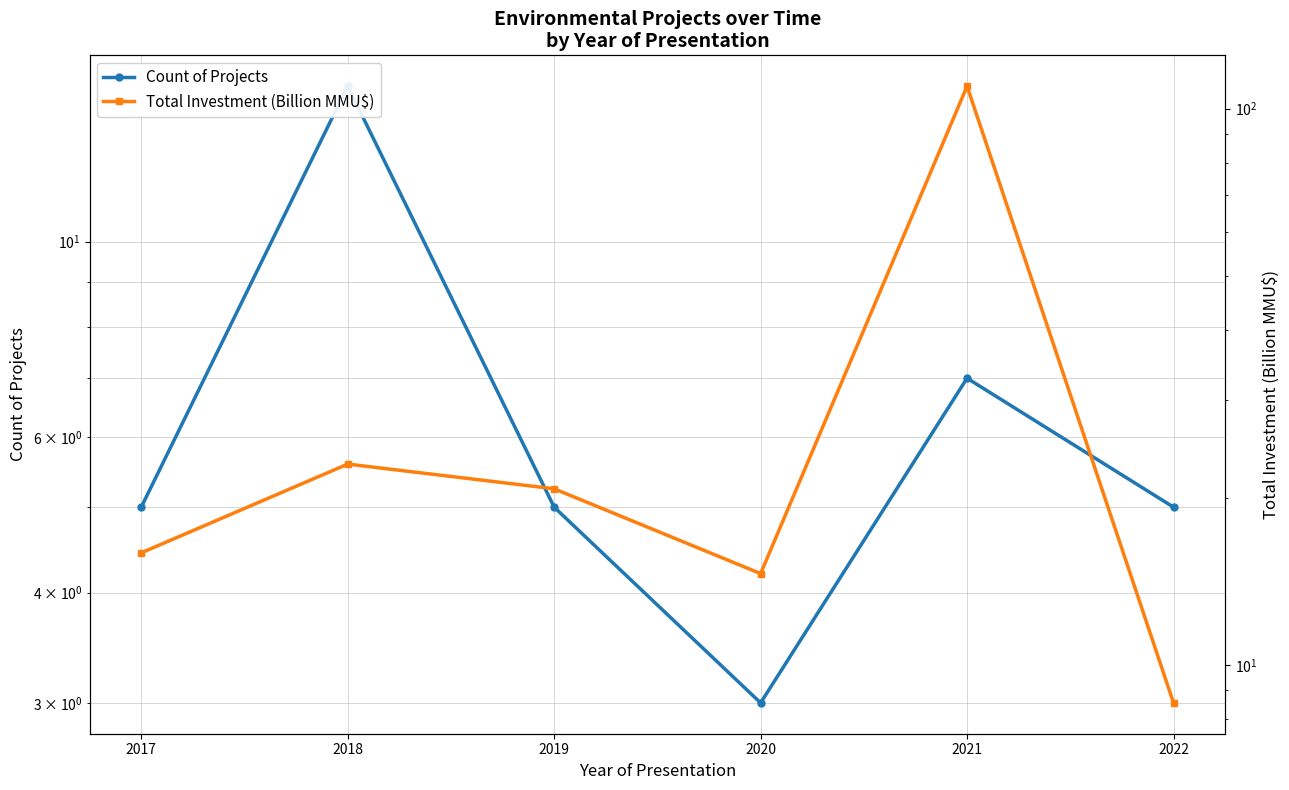

What is the sum of the Total Investment (Billion MMU$) values at 2019 and 2020?

35.3